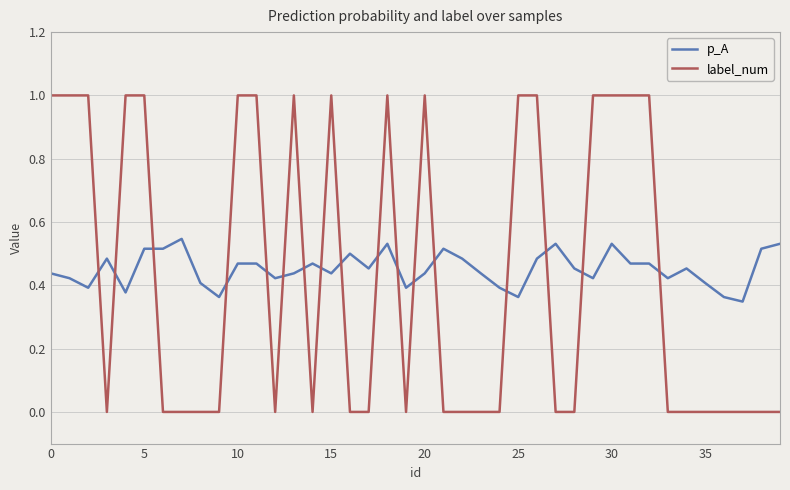

Which series has the largest total across all categories?

p_A